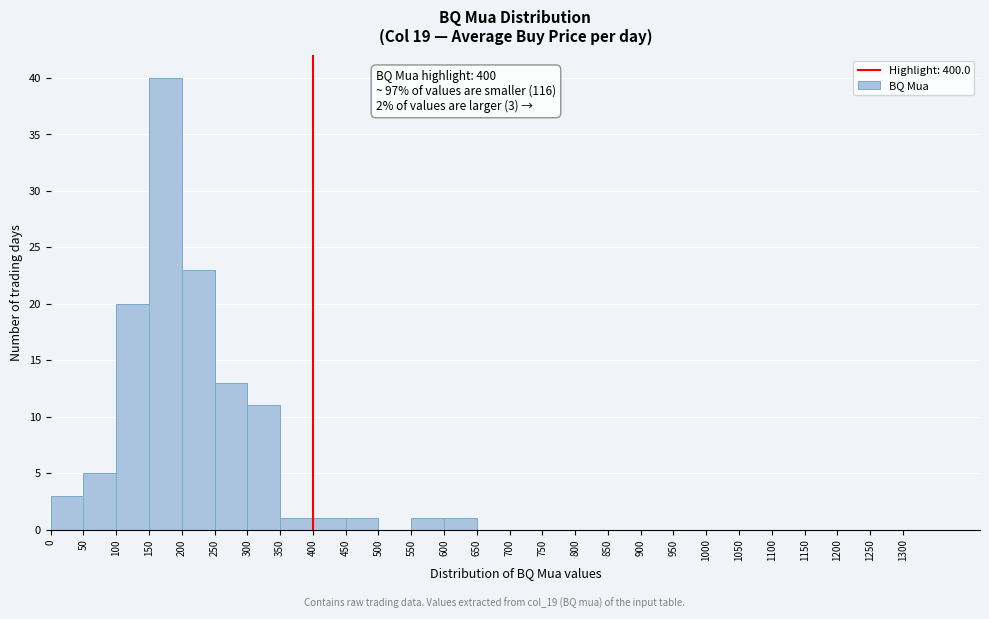

Which range on the x-axis has the tallest bar?

150 to 200